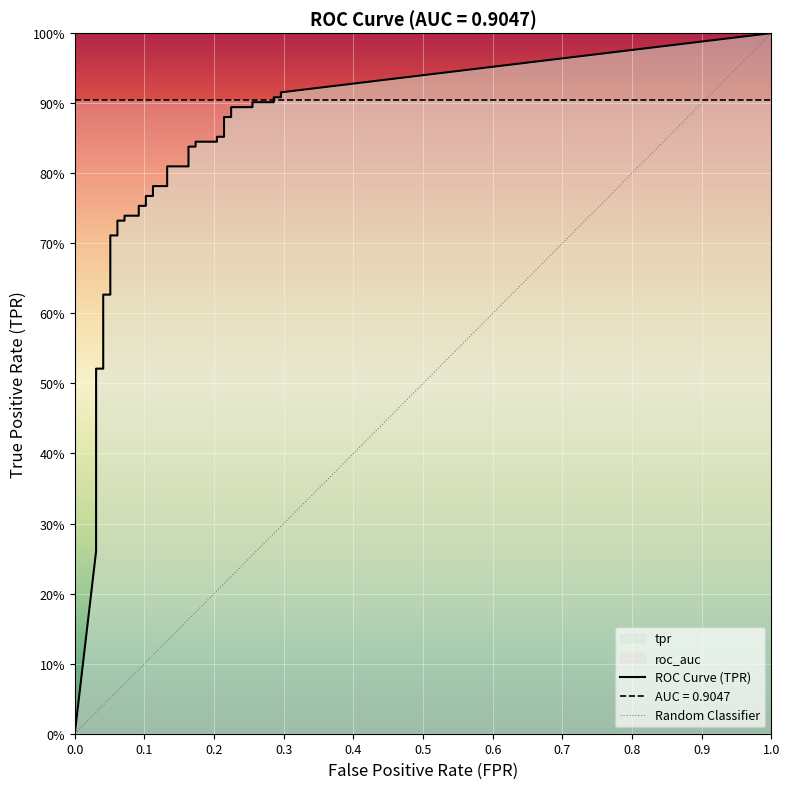

The value of tpr at 23 is 0.6. True or false?

False